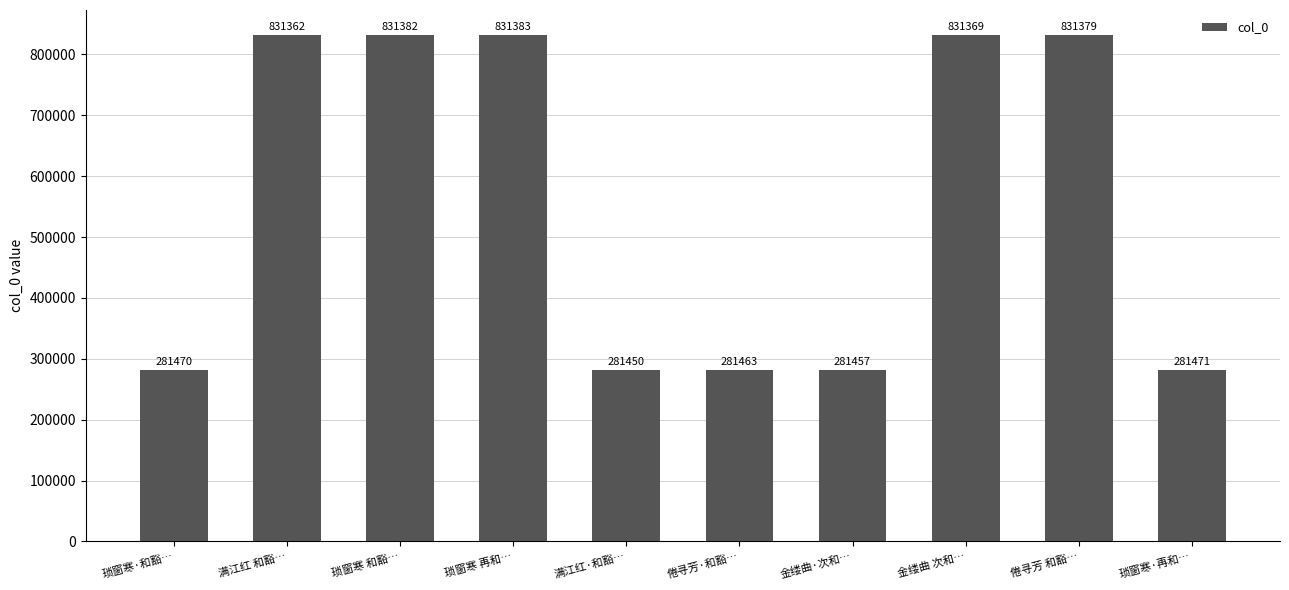

What is the average value?

556419